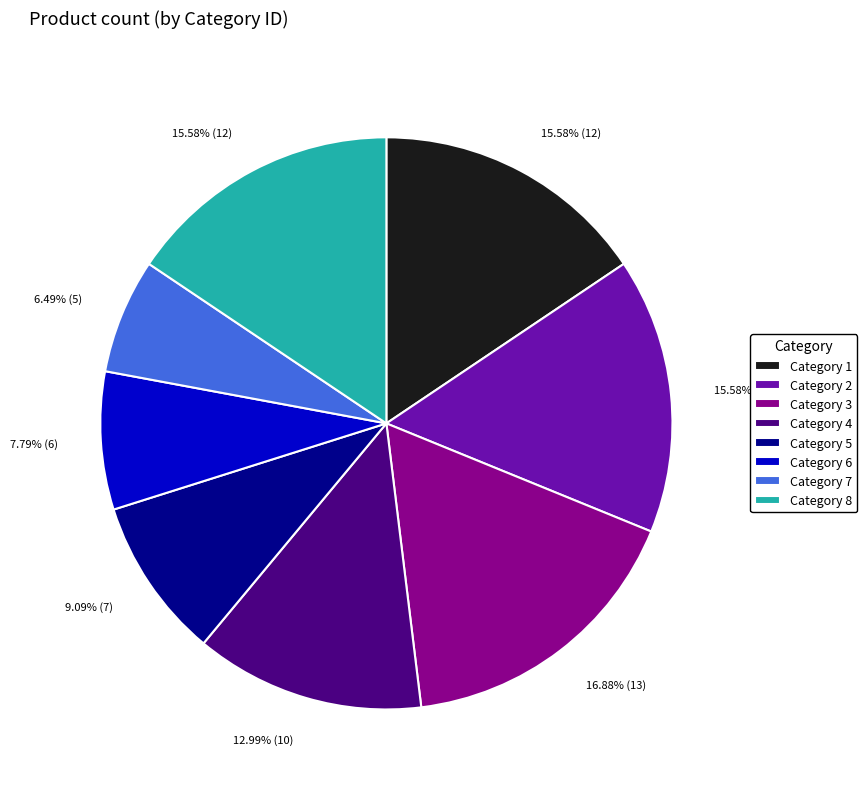

Does any single category account for the majority?

No